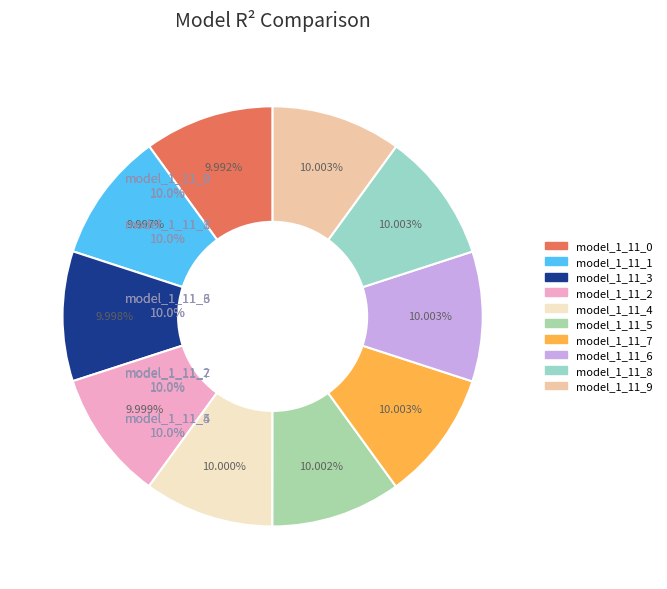

To the nearest percent, what is the combined percentage of model_1_11_1 and model_1_11_0?

20%